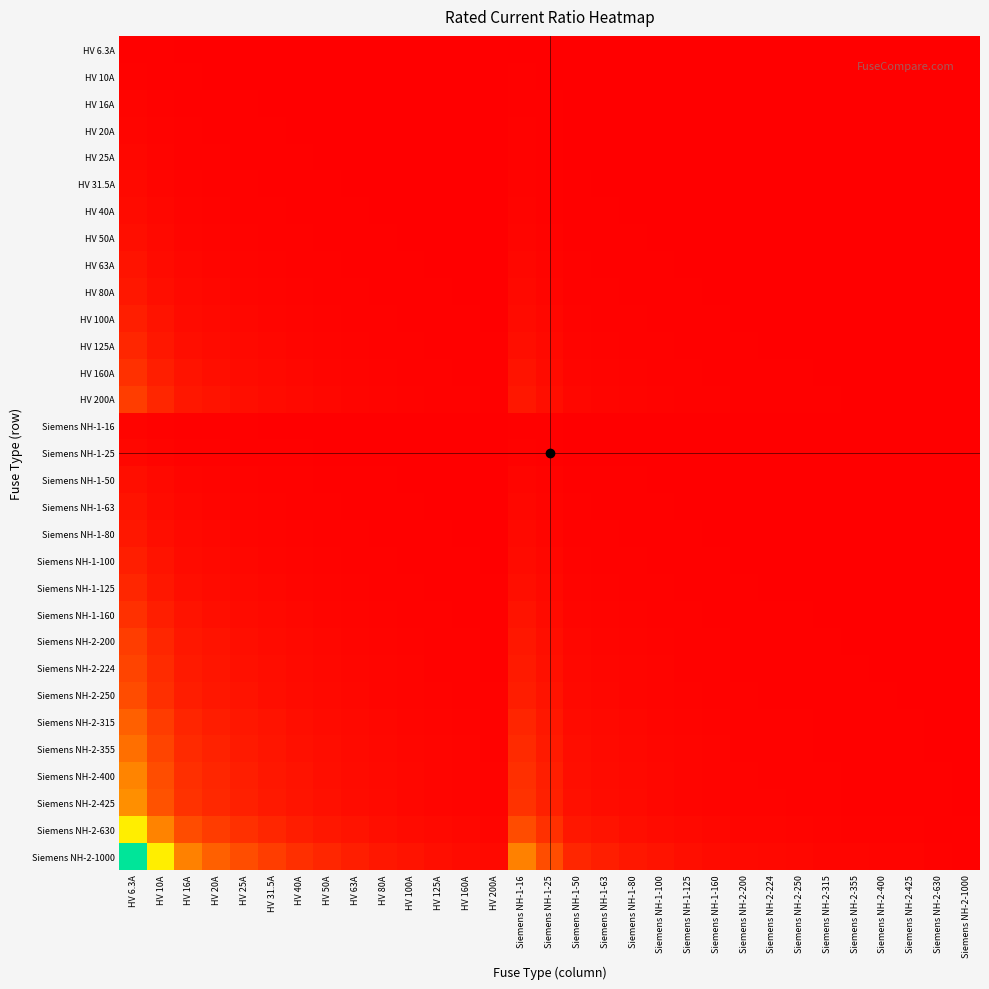

Rank the series at HV 50A from highest to lowest value.

Siemens NH-2-1000, Siemens NH-2-630, Siemens NH-2-425, Siemens NH-2-400, Siemens NH-2-355, Siemens NH-2-315, Siemens NH-2-250, Siemens NH-2-224, HV 200A, Siemens NH-2-200, HV 160A, Siemens NH-1-160, HV 125A, Siemens NH-1-125, HV 100A, Siemens NH-1-100, HV 80A, Siemens NH-1-80, HV 63A, Siemens NH-1-63, HV 50A, Siemens NH-1-50, HV 40A, HV 31.5A, HV 25A, Siemens NH-1-25, HV 20A, HV 16A, Siemens NH-1-16, HV 10A, HV 6.3A